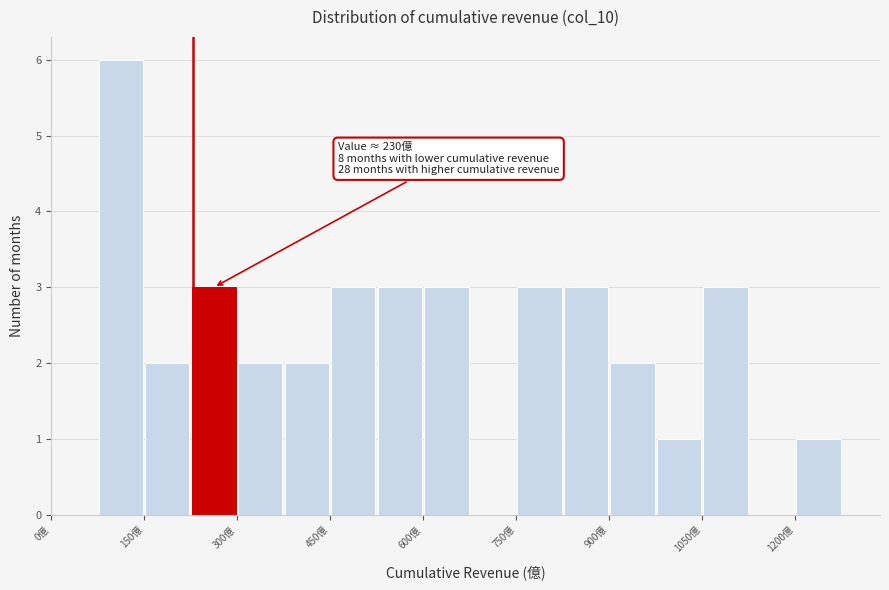

Read against the x-axis, roughly where is the centre of the tallest bar?

120